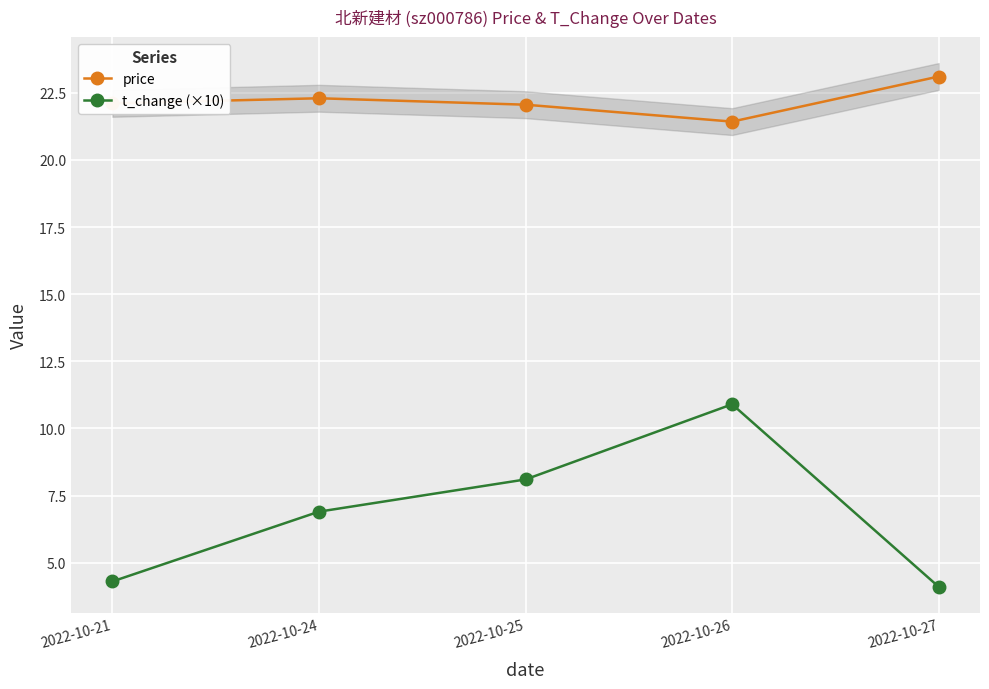

List the labels in order of t_change (×10) value, smallest first.

2022-10-27, 2022-10-21, 2022-10-24, 2022-10-25, 2022-10-26